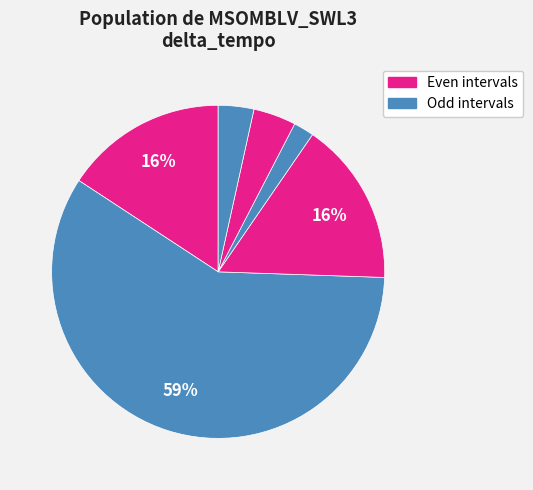

How many slices are in this pie chart?

6